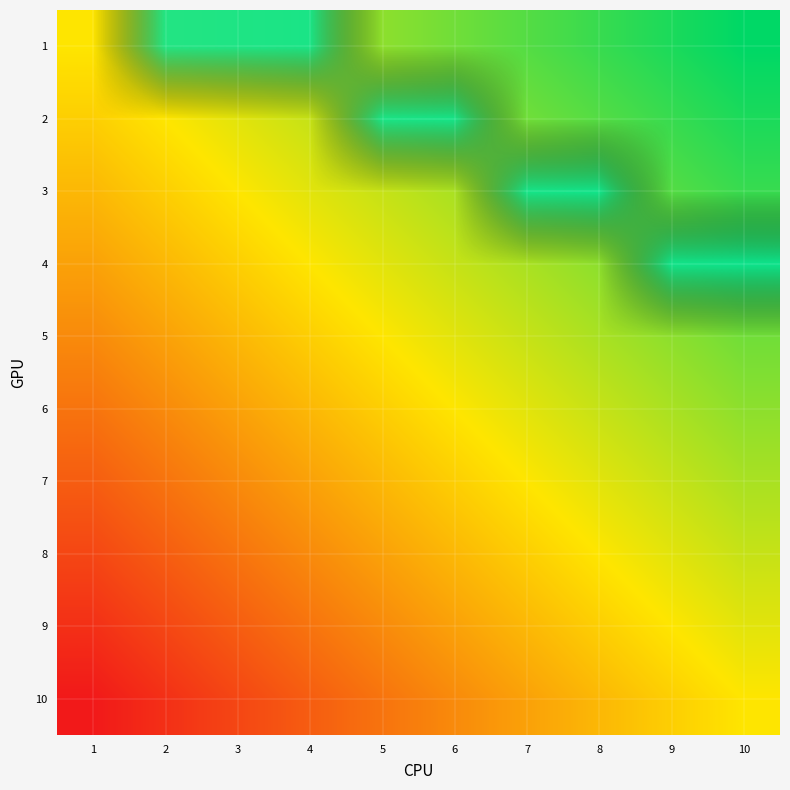

At which category does the chart reach its minimum across all series?

1